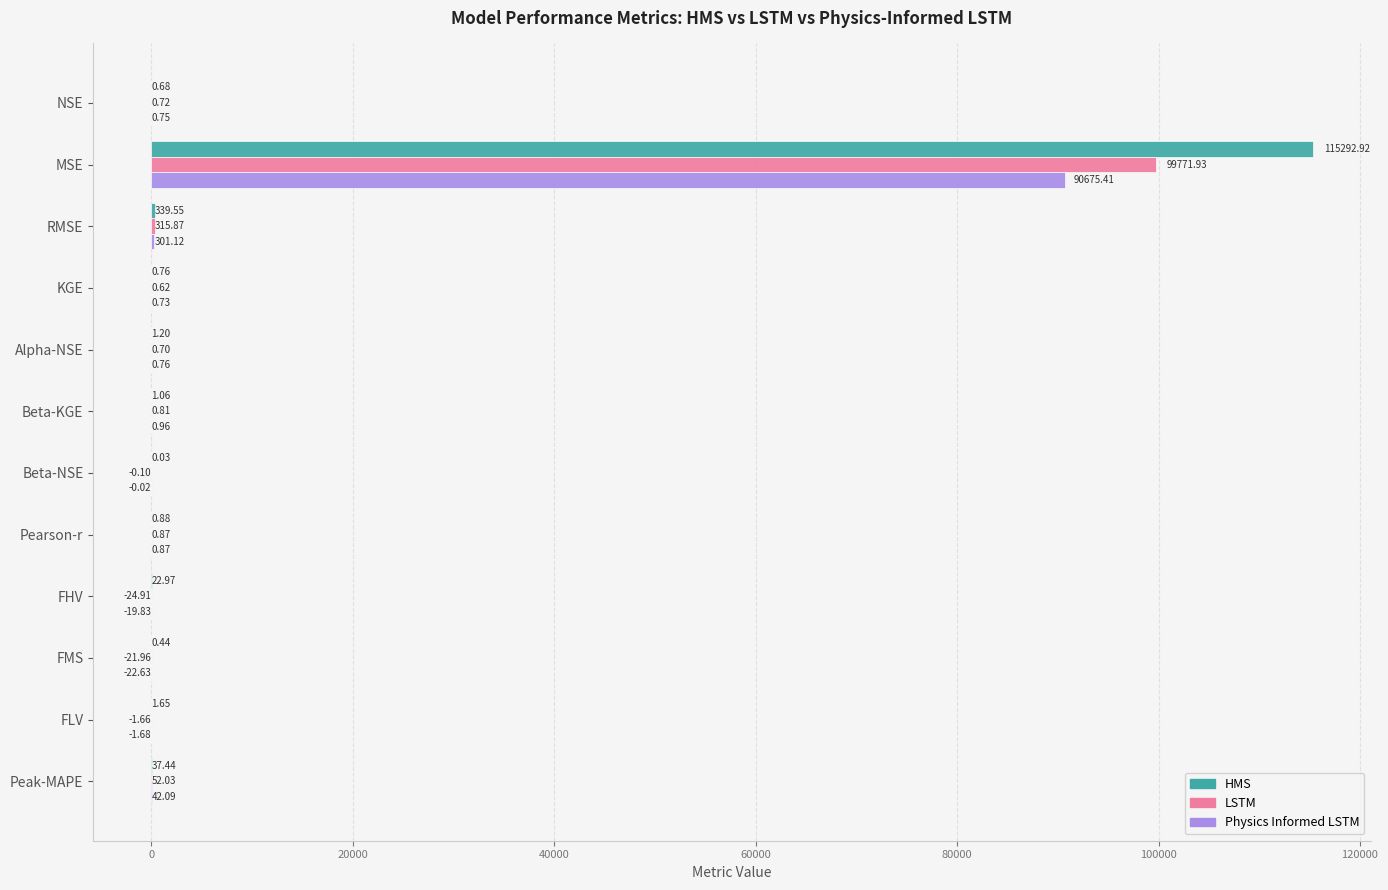

What is the sum of the Physics Informed LSTM values at Beta-KGE and Peak-MAPE?

43.1